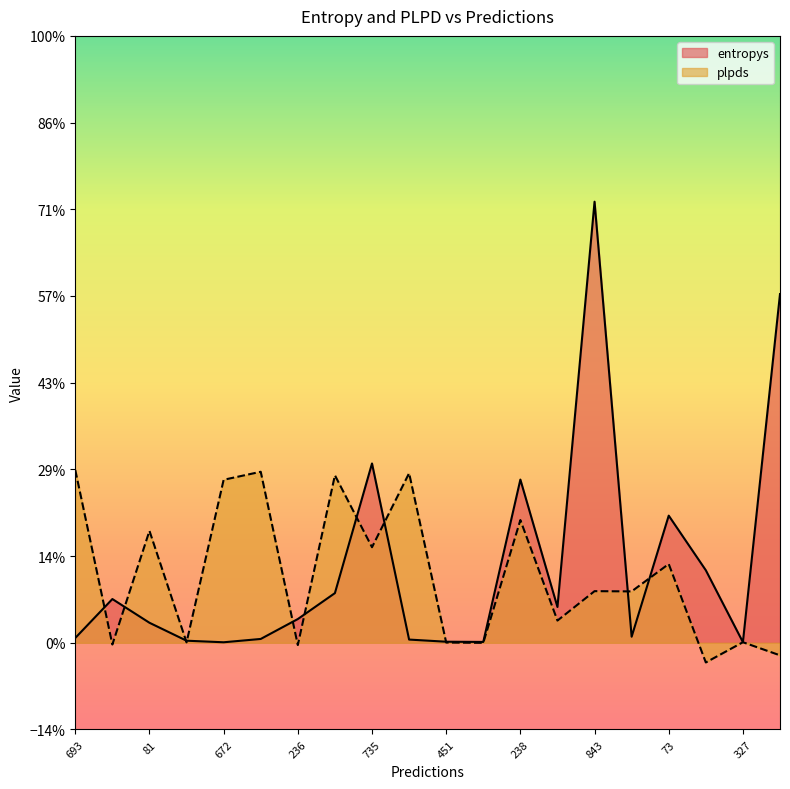

Which series changed the most between 735 and 327?

entropys